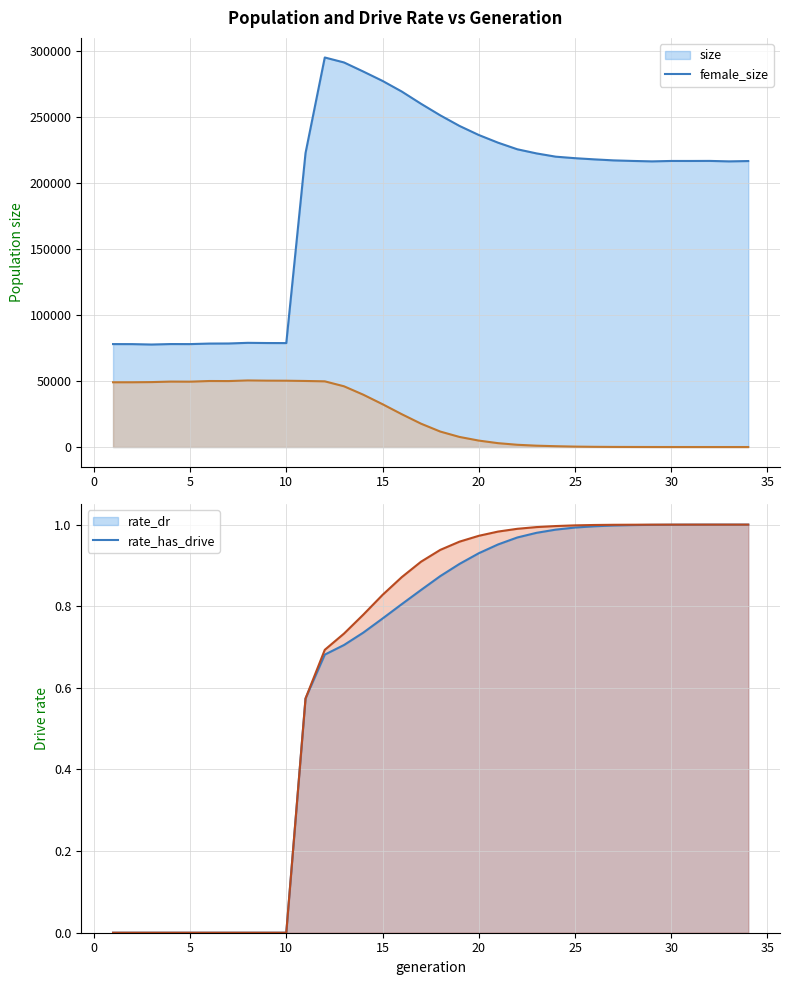

What is the total value across all series at 19?

250889.9